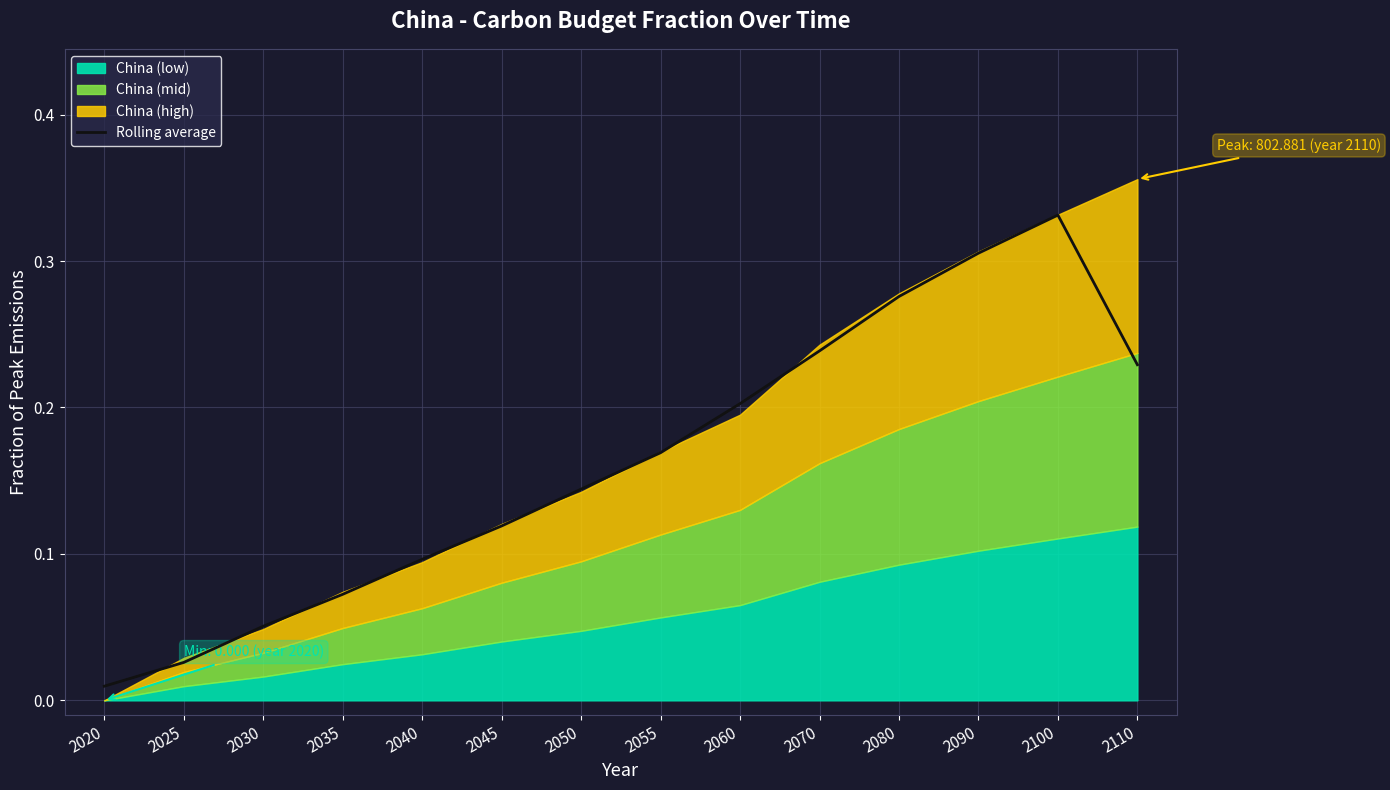

At which label does Rolling average reach its minimum?

2020